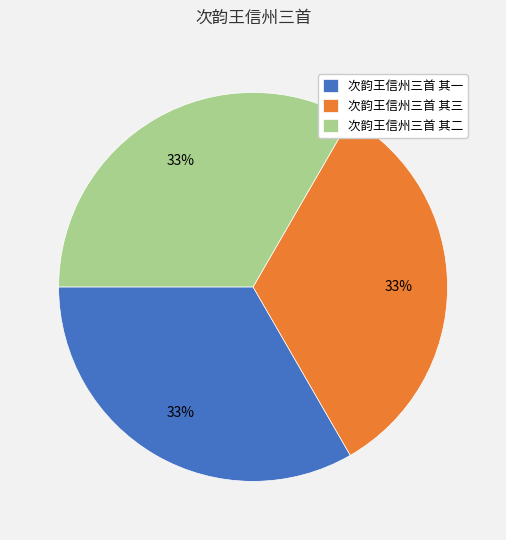

How many slices are in this pie chart?

3